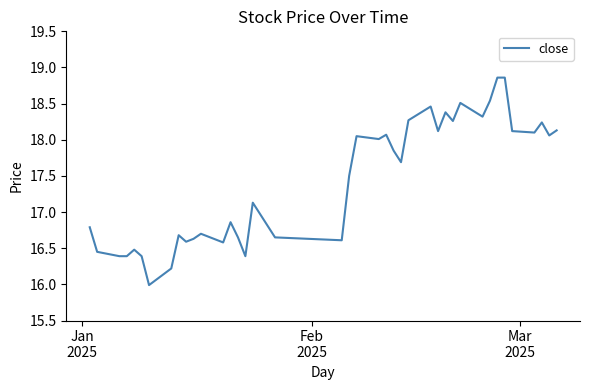

Count the number of values greater than 17.

22